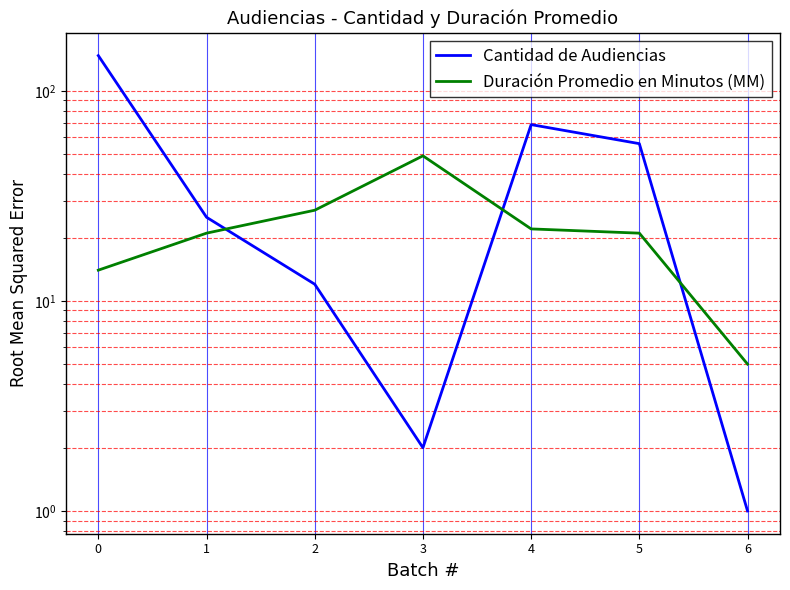

True or false: Cantidad de Audiencias has more than 0 points higher than both neighbors.

True